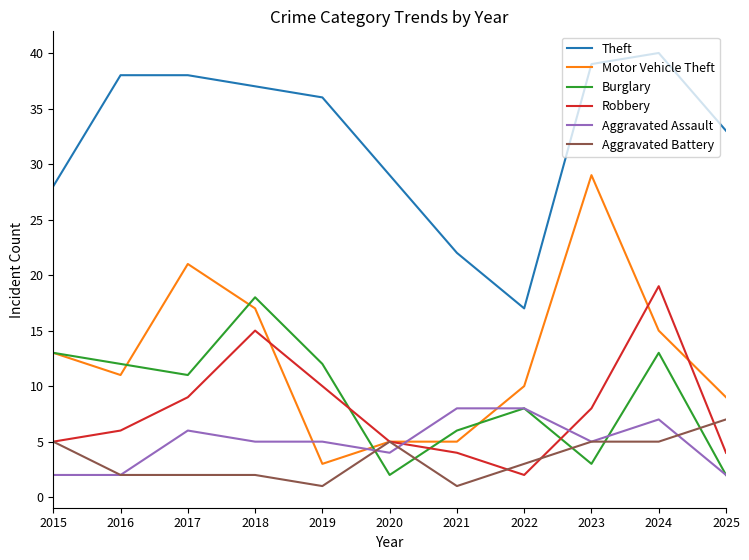

True or false: Aggravated Assault has more than 1 interior local peaks.

True